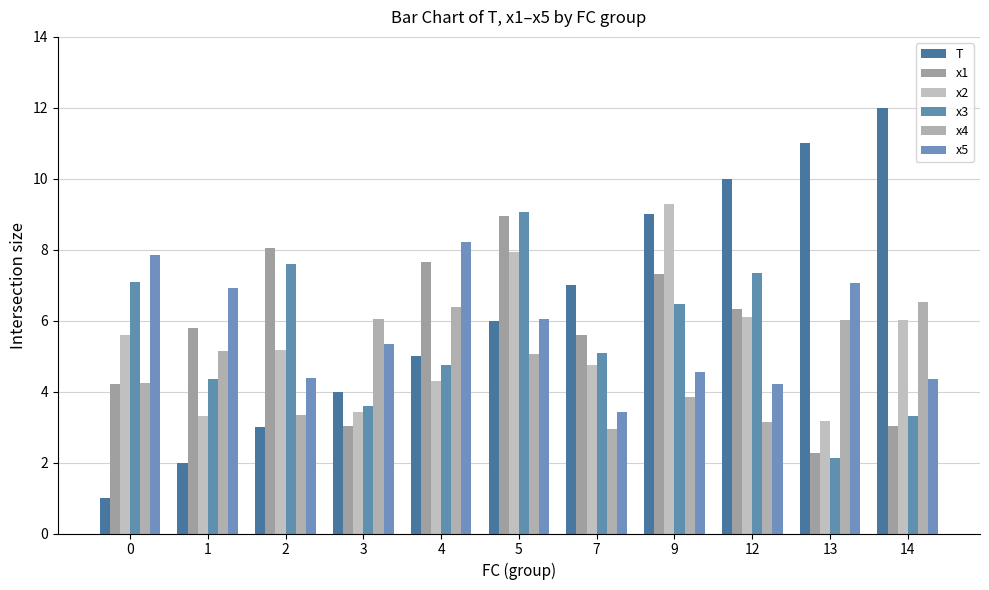

Is the value of x1 at 1 greater than the value of x5 at 12?

Yes